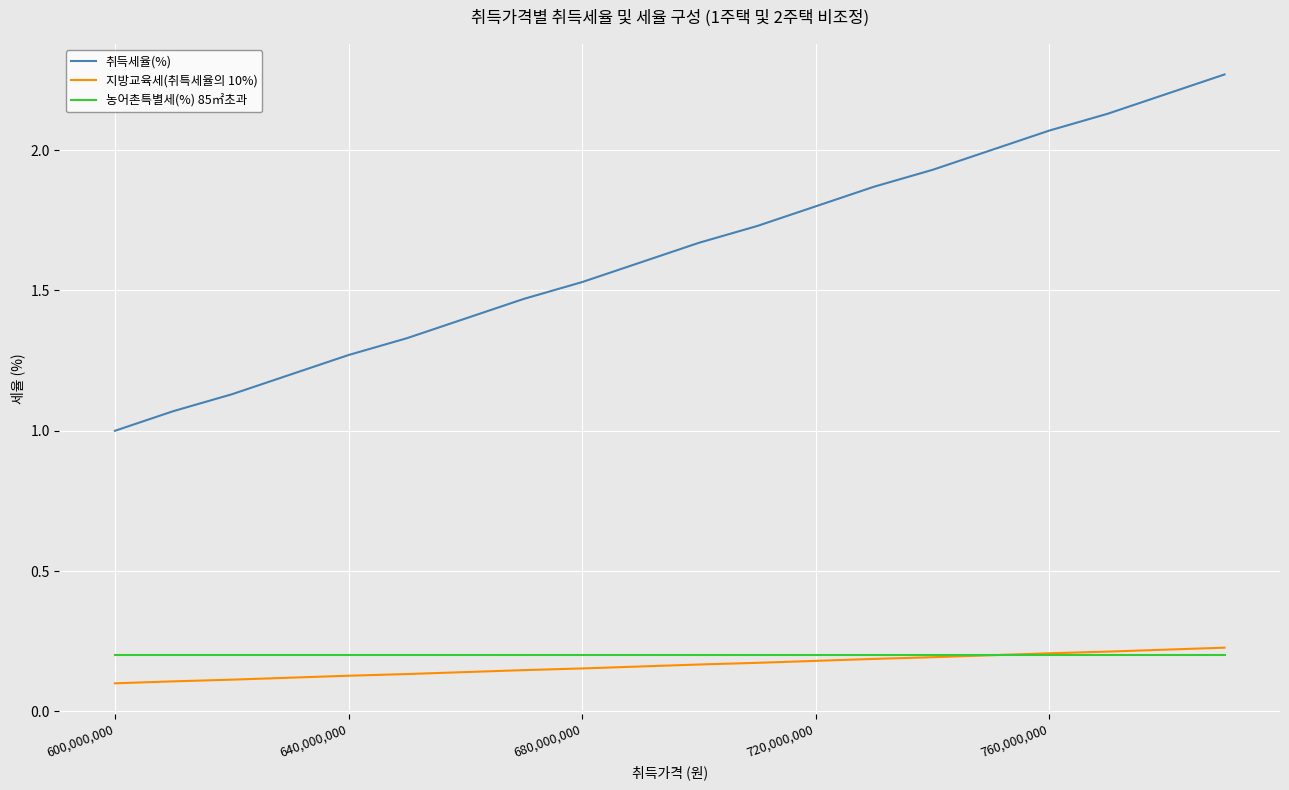

At how many categories does at least one series exceed 0?

20